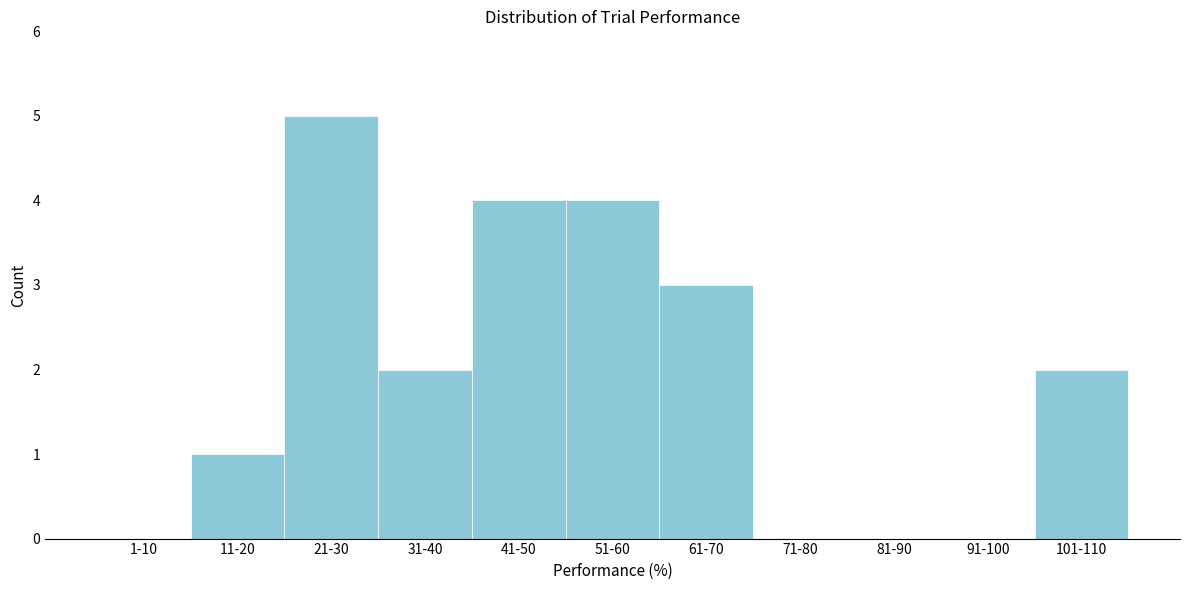

Reading left to right, list all the values displayed in this chart.

1-10=0	11-20=1	21-30=5	31-40=2	41-50=4	51-60=4	61-70=3	71-80=0	81-90=0	91-100=0	101-110=2